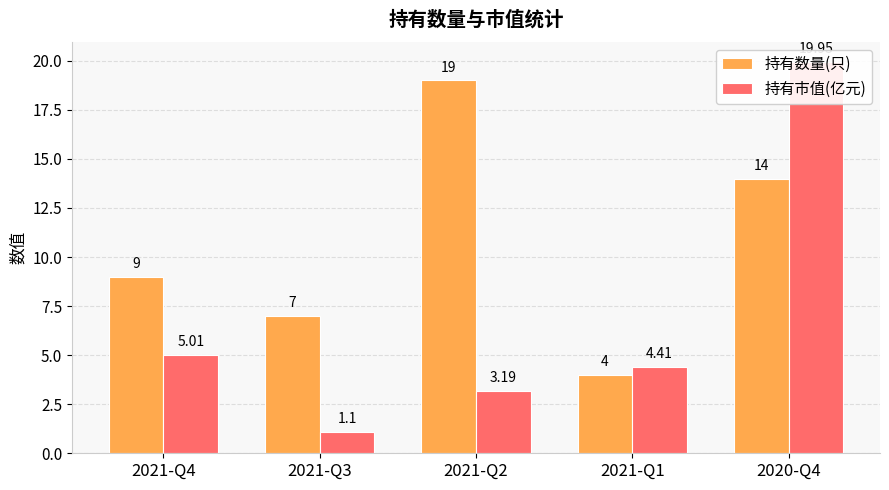

What is the difference between the maximum and minimum values in the 持有数量(只) series?

15.0